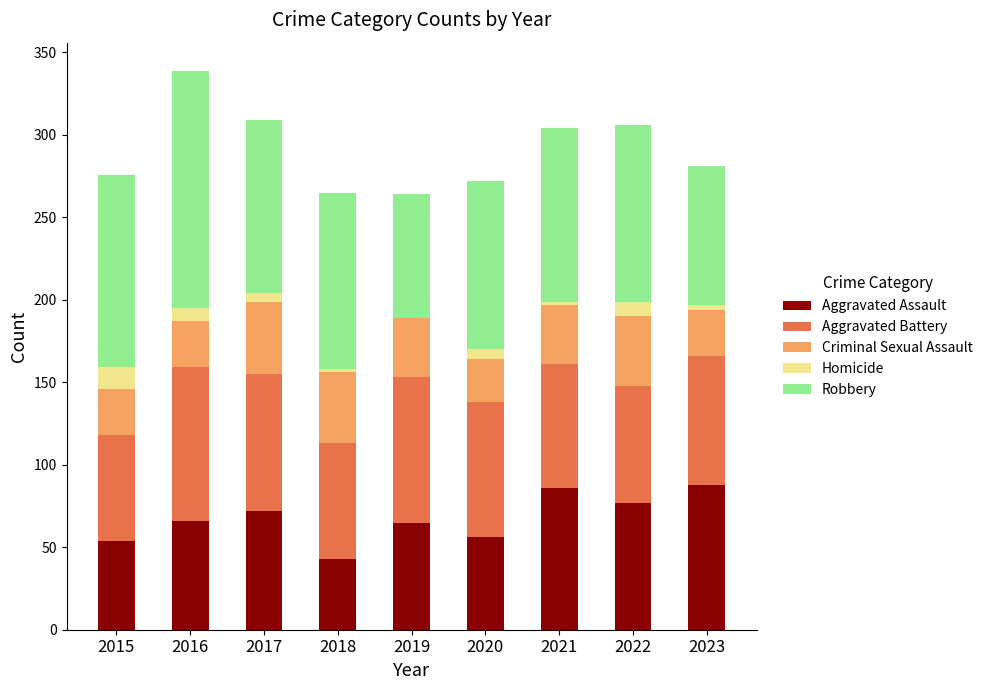

The value of Aggravated Assault at 2021 is 144. True or false?

False